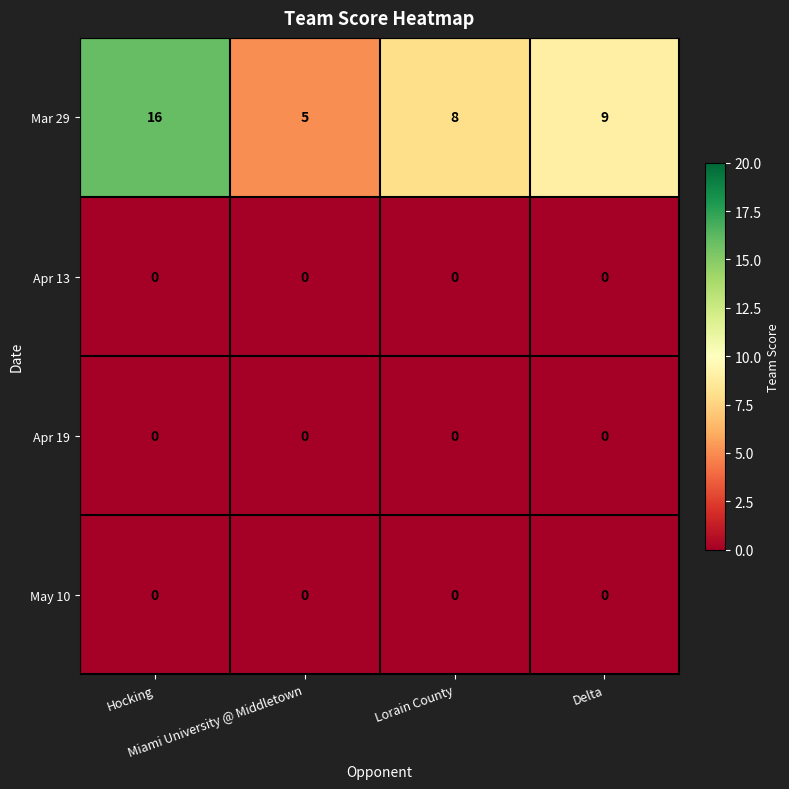

Which series has the largest total across all categories?

Mar 29